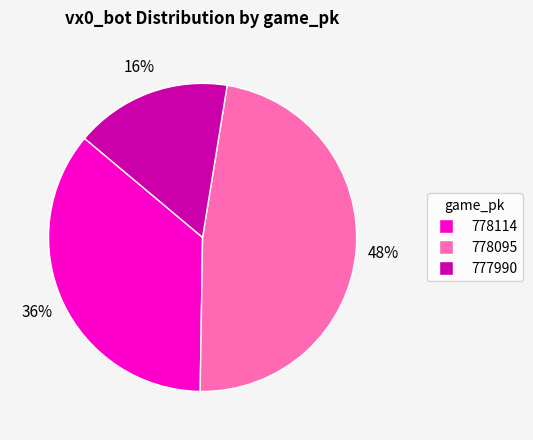

To the nearest percent, what percentage of the pie is 778114?

36%